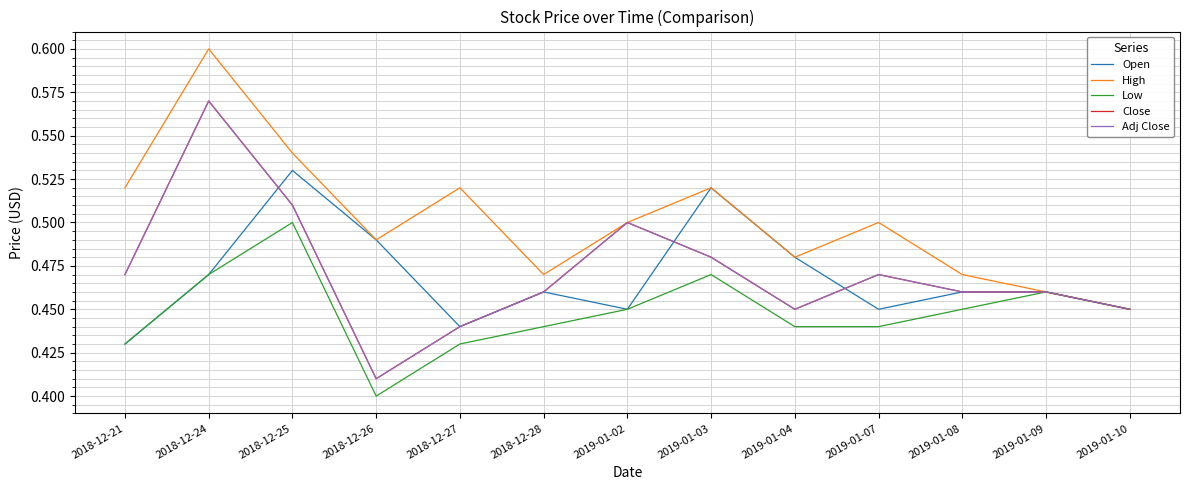

Does the chart display data point markers on the line(s)?

No